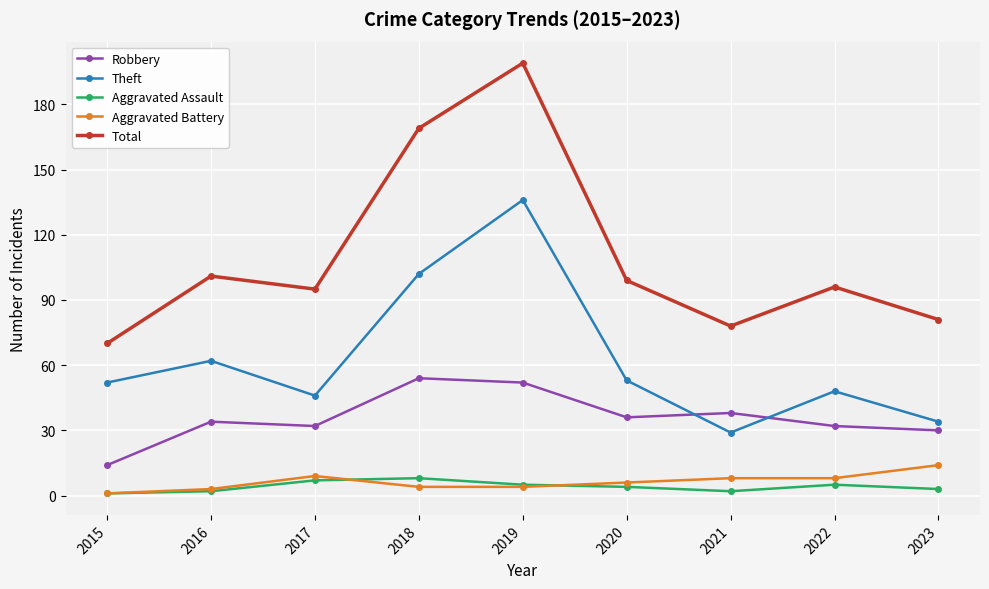

Which series has the widest spread of values?

Total